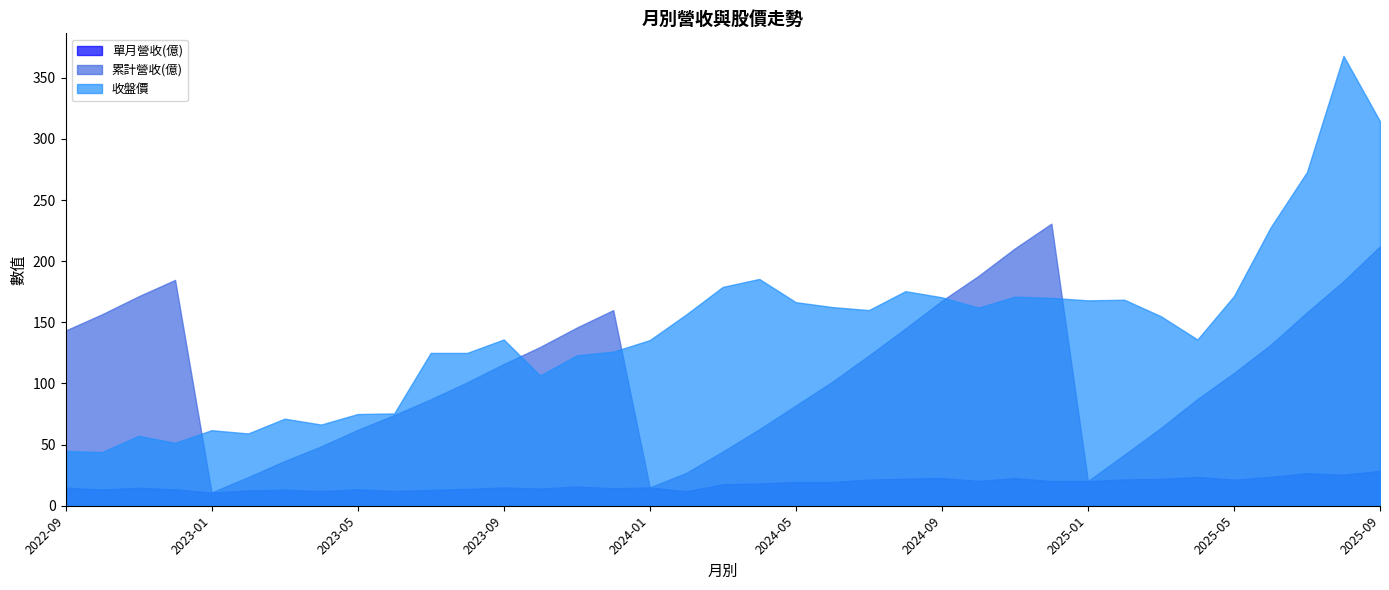

In 單月營收(億), how many points are lower than both neighbors (excluding endpoints)?

11